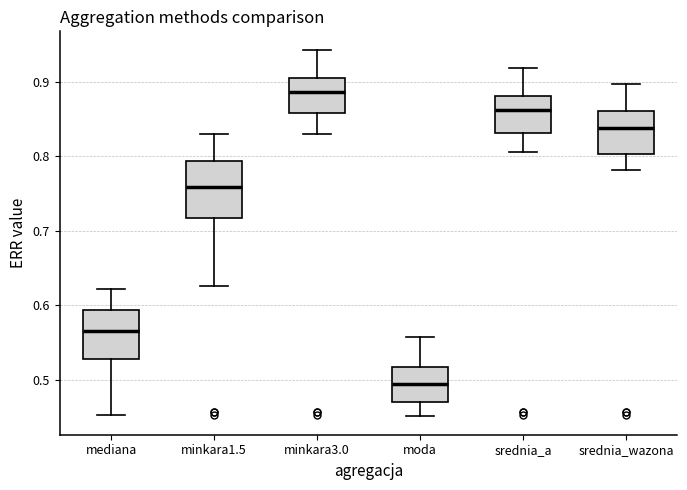

Which box has the highest median line?

minkara3.0